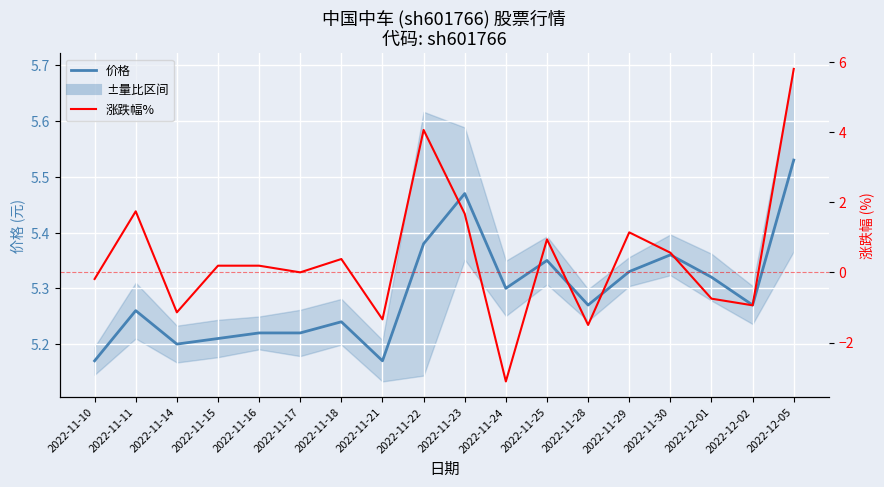

Reading left to right, what are all the values shown in this chart?

价格: 2022-11-10=5.2	2022-11-11=5.3	2022-11-14=5.2	2022-11-15=5.2	2022-11-16=5.2	2022-11-17=5.2	2022-11-18=5.2	2022-11-21=5.2	2022-11-22=5.4	2022-11-23=5.5	2022-11-24=5.3	2022-11-25=5.3	2022-11-28=5.3	2022-11-29=5.3	2022-11-30=5.4	2022-12-01=5.3	2022-12-02=5.3	2022-12-05=5.5
涨跌幅%: 2022-11-10=-0.2	2022-11-11=1.7	2022-11-14=-1.1	2022-11-15=0.2	2022-11-16=0.2	2022-11-17=0.0	2022-11-18=0.4	2022-11-21=-1.3	2022-11-22=4.1	2022-11-23=1.7	2022-11-24=-3.1	2022-11-25=0.9	2022-11-28=-1.5	2022-11-29=1.1	2022-11-30=0.6	2022-12-01=-0.8	2022-12-02=-0.9	2022-12-05=5.8